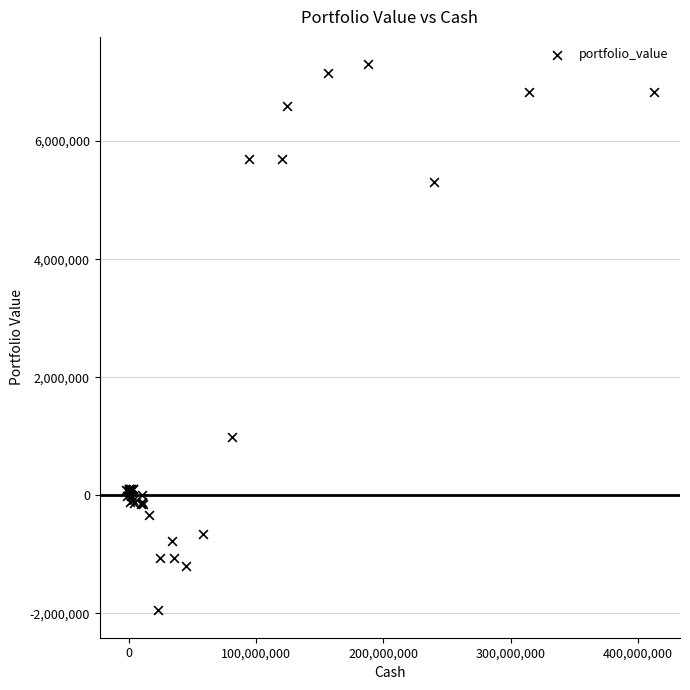

What Y value in the scatter plot is closest to 2676145?

979691.1